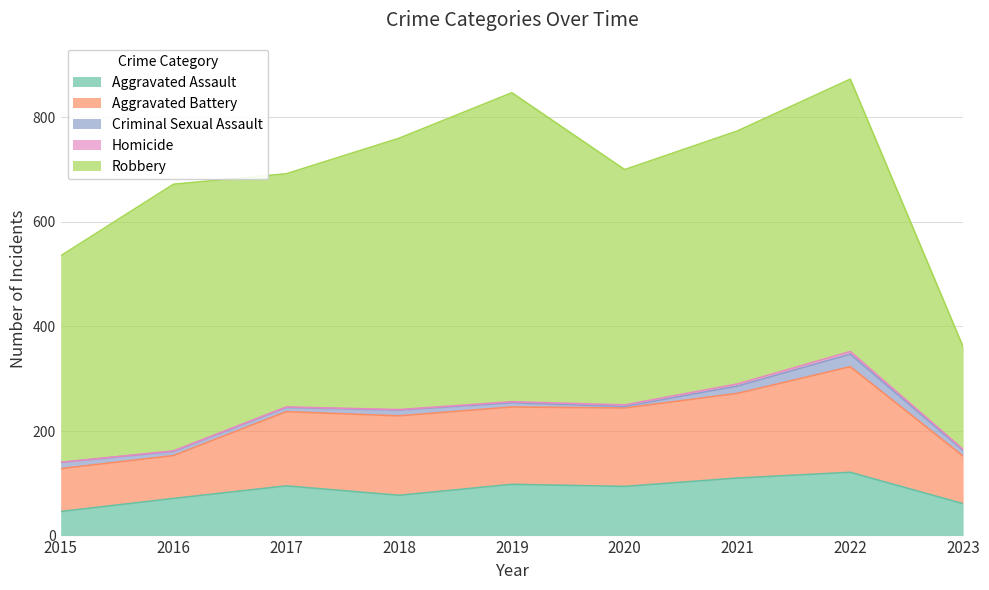

What is the spread (max minus min) of values at 2019?

589